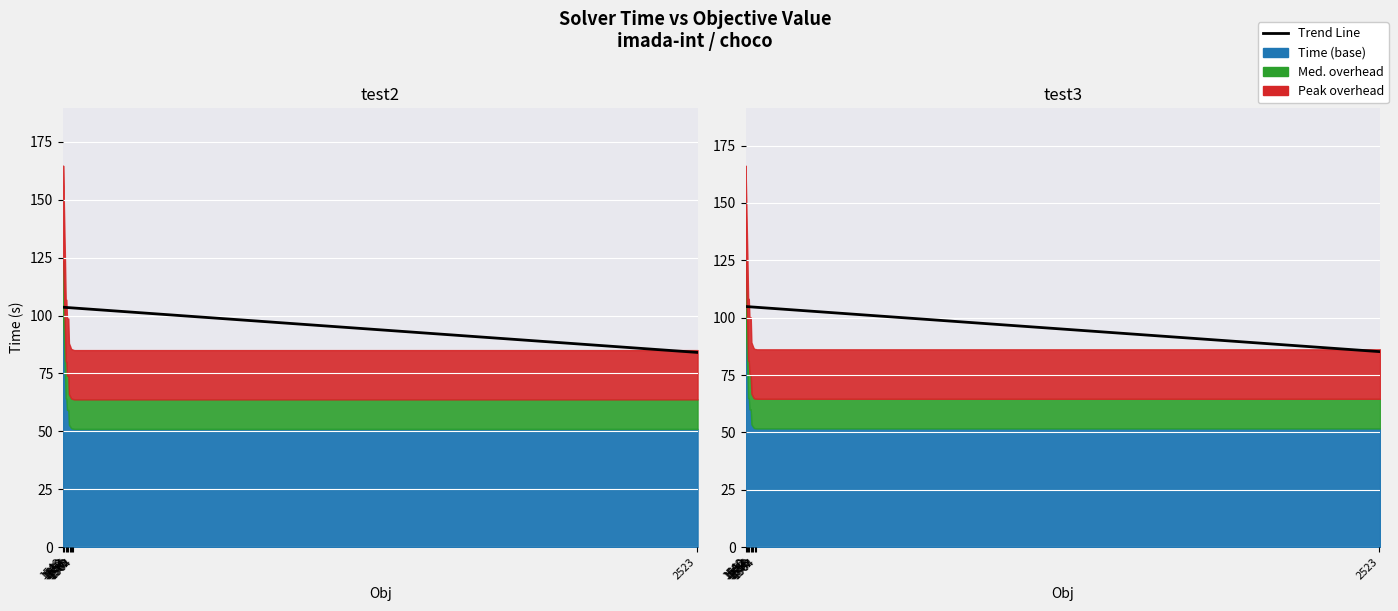

What is the label of the 19th point from the left?

2523